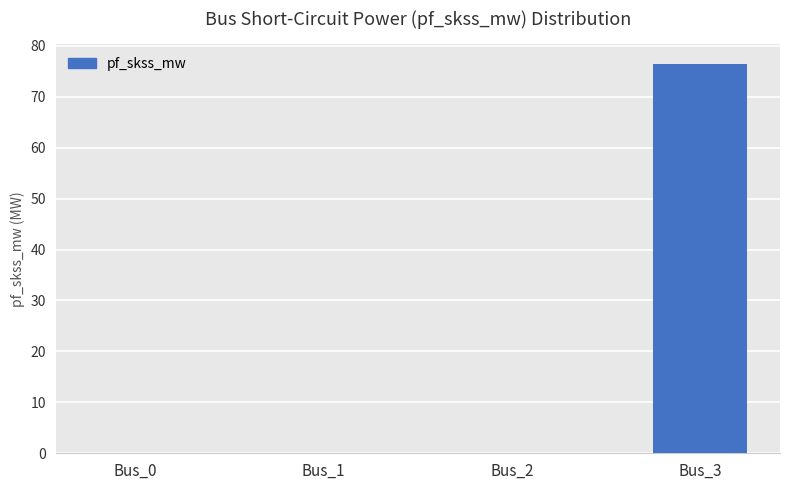

What is the change in value from Bus_0 to Bus_3?

+76.5